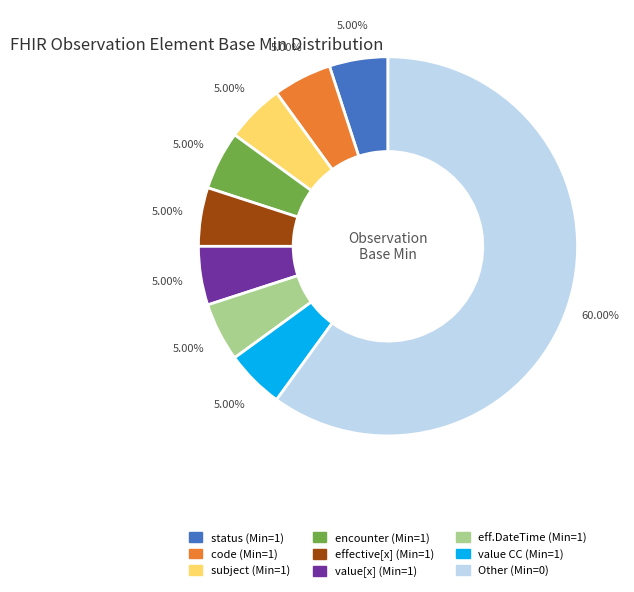

Is there a majority slice in this chart?

Yes